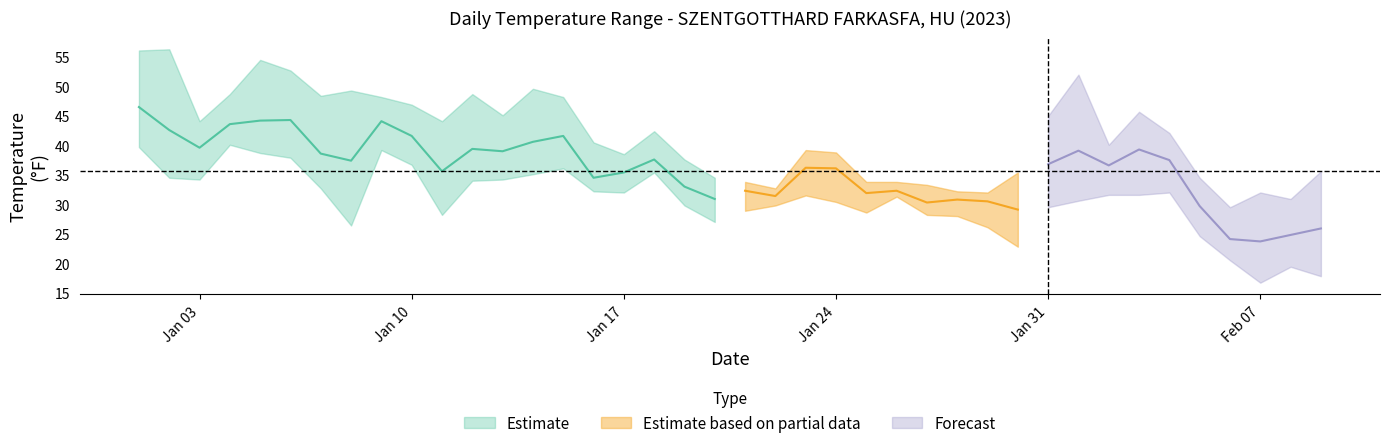

What is the sum of all MIN values?

1224.0